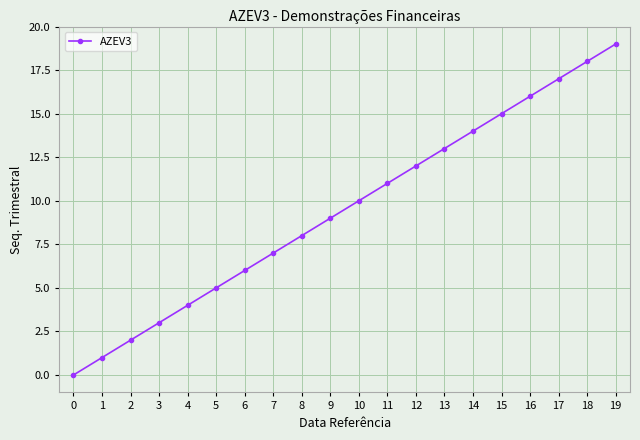

Reading left to right, what are all the values shown in this chart?

0=0	1=1	2=2	3=3	4=4	5=5	6=6	7=7	8=8	9=9	10=10	11=11	12=12	13=13	14=14	15=15	16=16	17=17	18=18	19=19